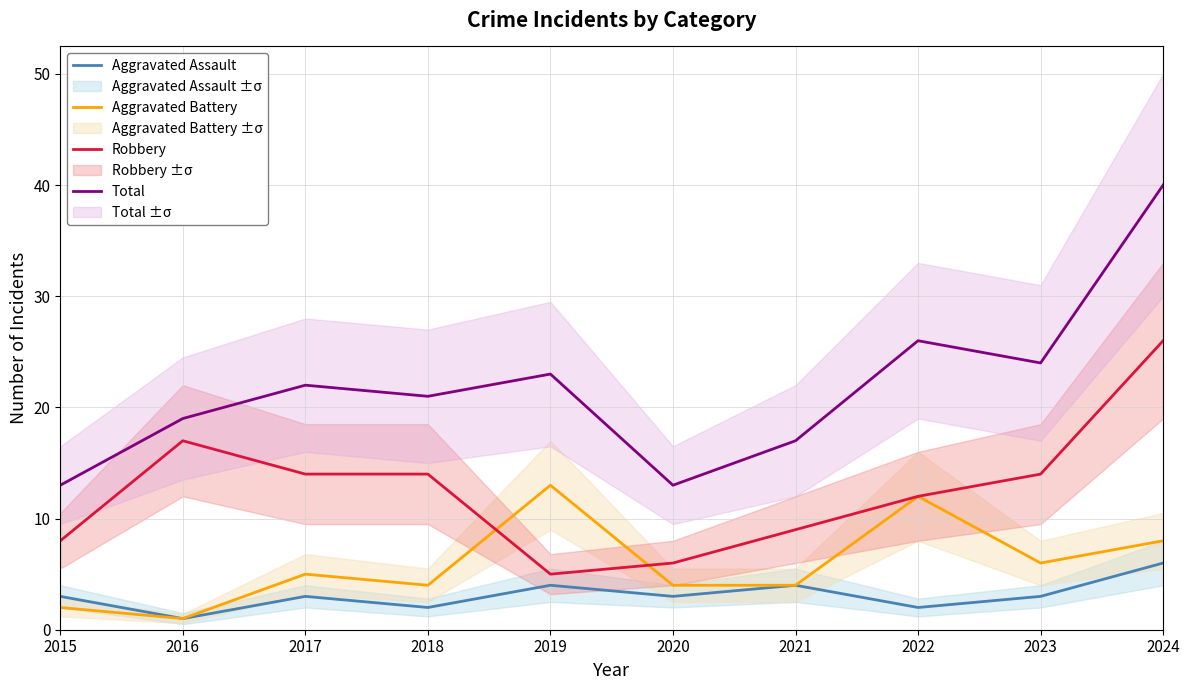

How many data points in Total are above 22?

4